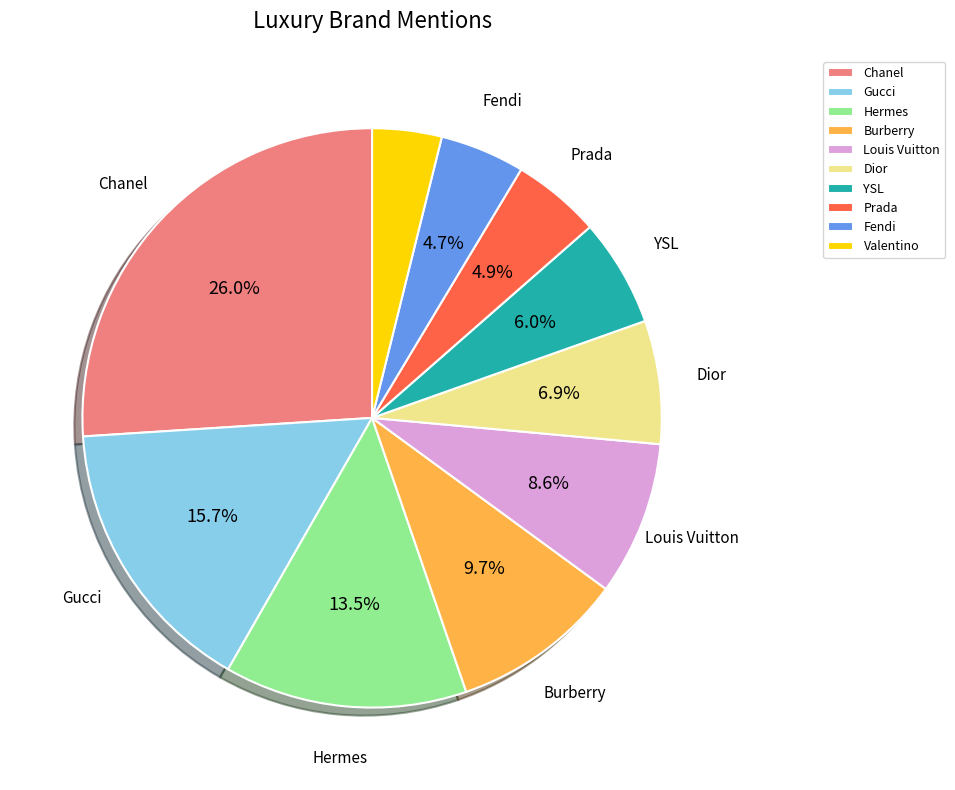

True or false: Burberry accounts for 1% of the total.

False